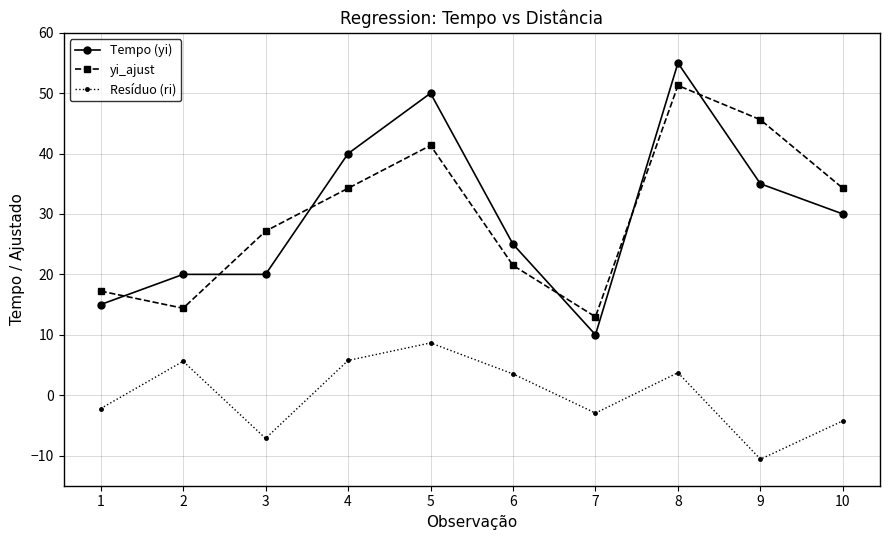

Is the value of Tempo (yi) at 3 greater than the value of yi_ajust at 7?

Yes